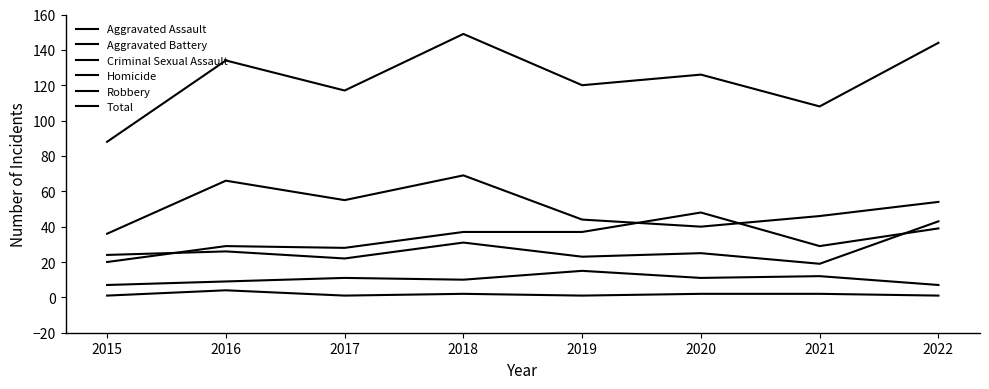

True or false: Total and Criminal Sexual Assault cross at least once.

False